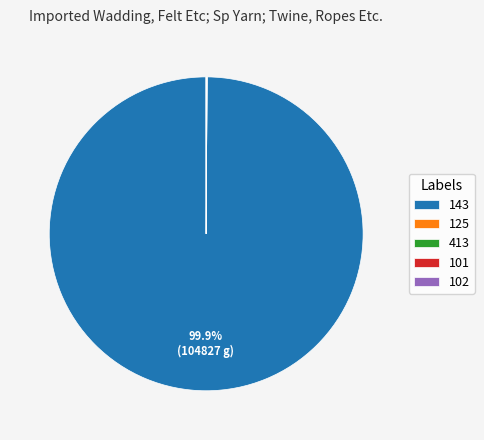

How much of the chart is everything except 143?

0.1%